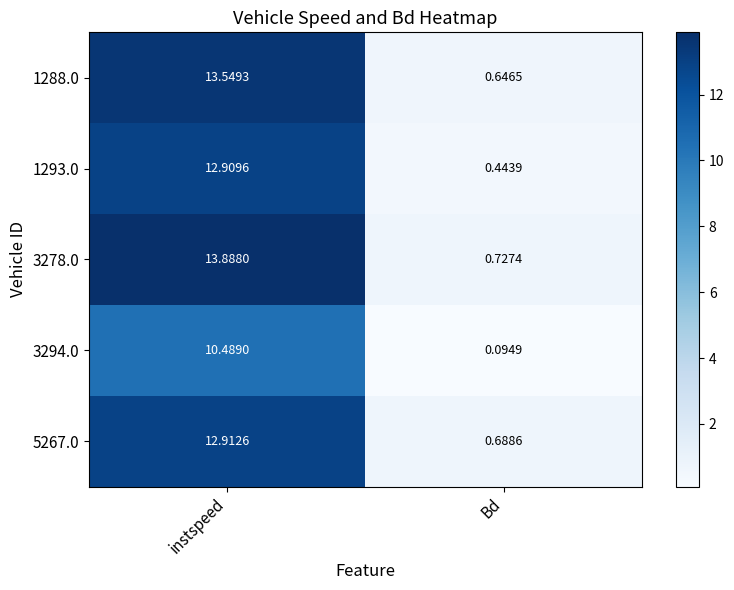

At which category is the sum across all series the highest?

instspeed